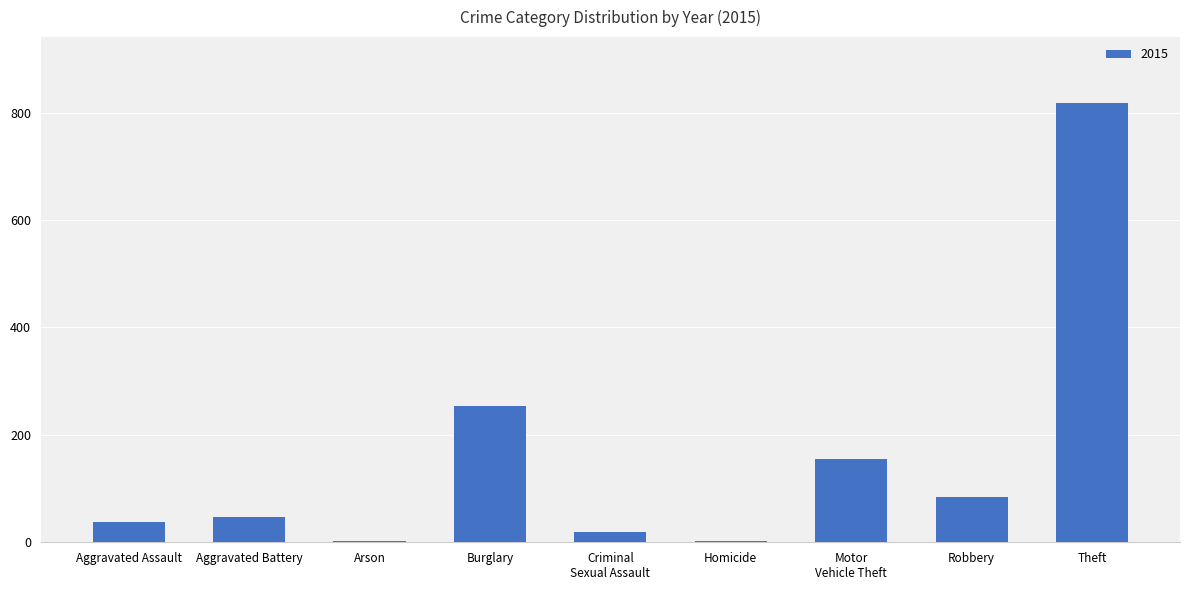

Count the number of categories in the chart.

9